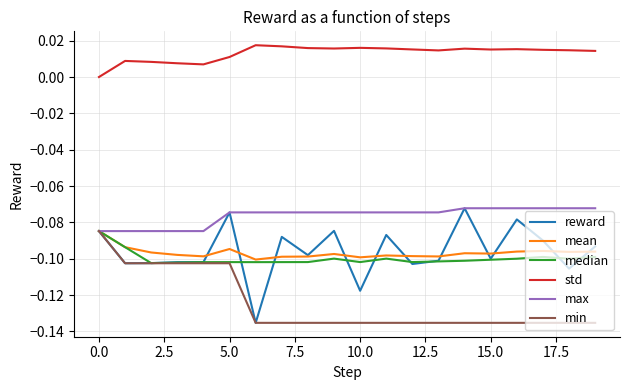

True or false: reward has more than 1 interior local peaks.

True